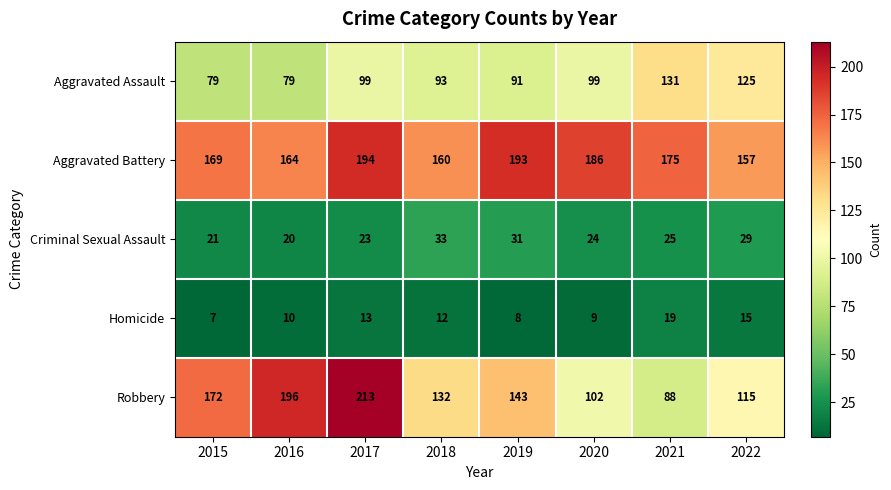

At which label does Robbery first exceed 143?

2015